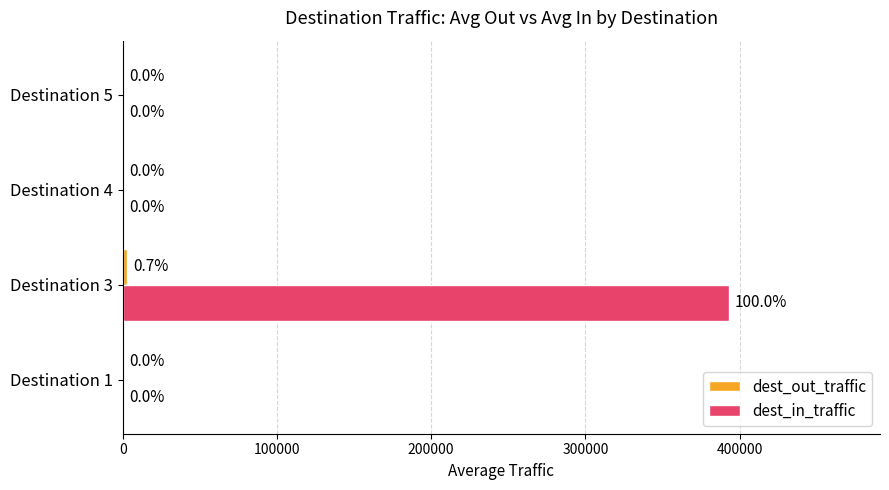

How many values in dest_in_traffic are above zero?

2